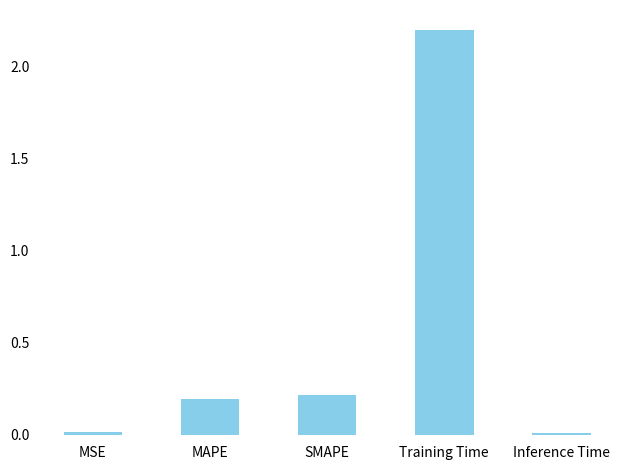

What is the difference between the maximum and minimum values?

2.2